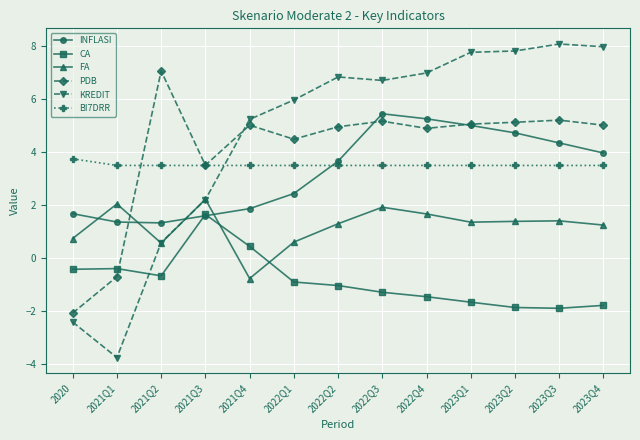

What position from the right is 2021Q3?

10